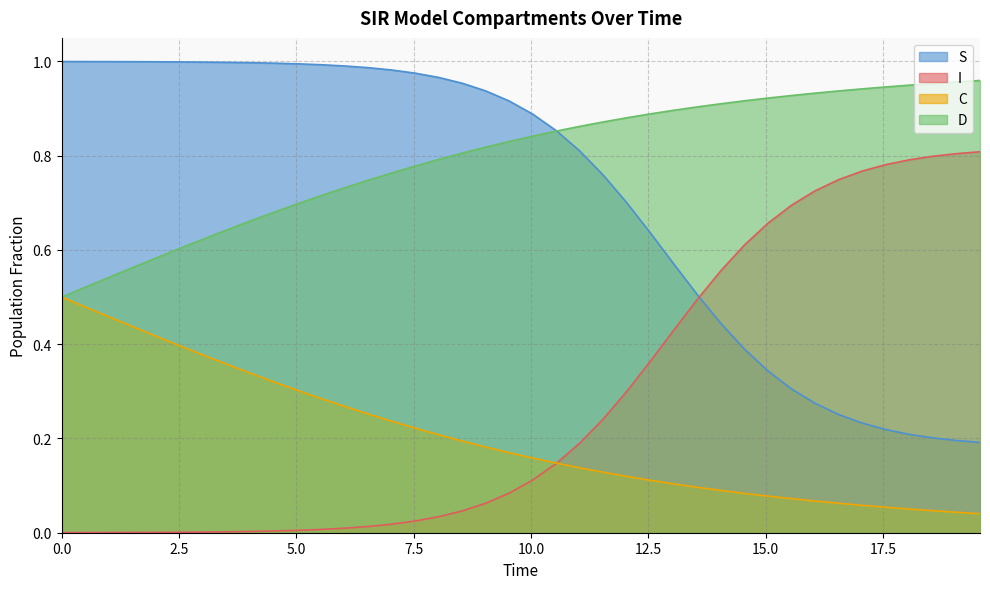

Count the number of data series in this chart.

4